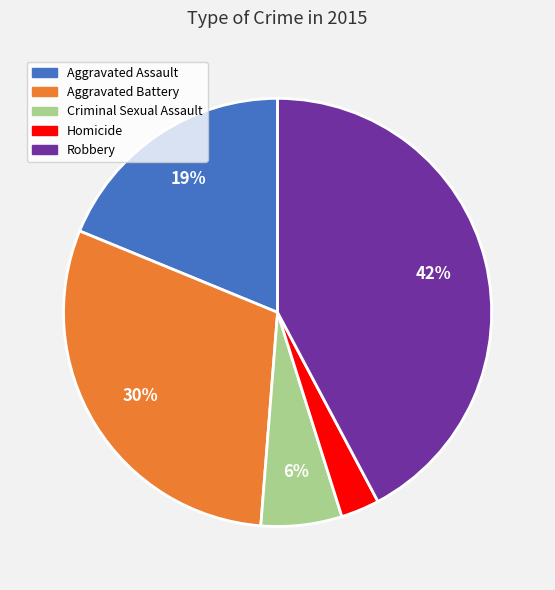

Rank the categories by value from lowest to highest.

Homicide, Criminal Sexual Assault, Aggravated Assault, Aggravated Battery, Robbery